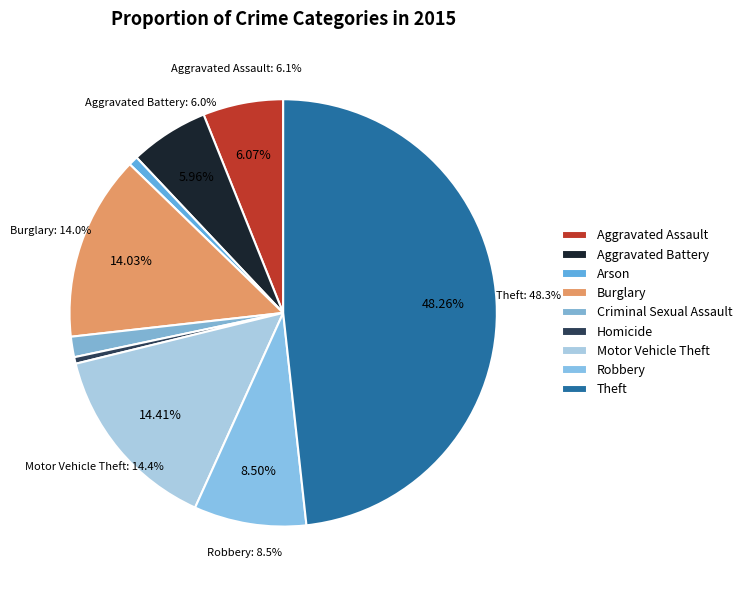

How many segments does this pie chart have?

9